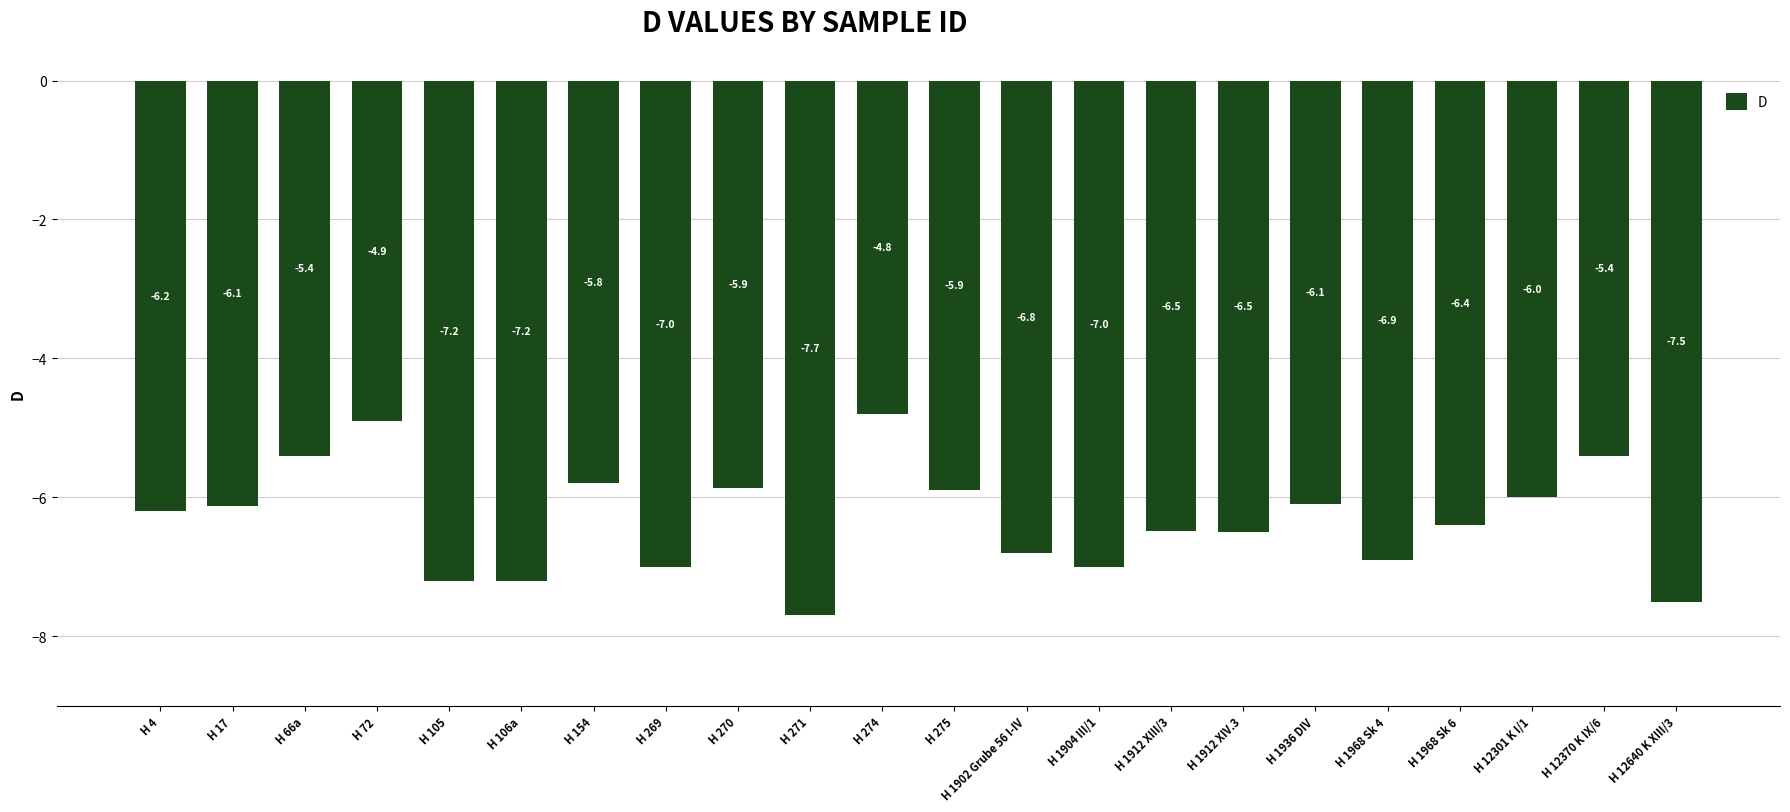

What is the change in value from H 275 to H 1912 XIII/3?

-0.6